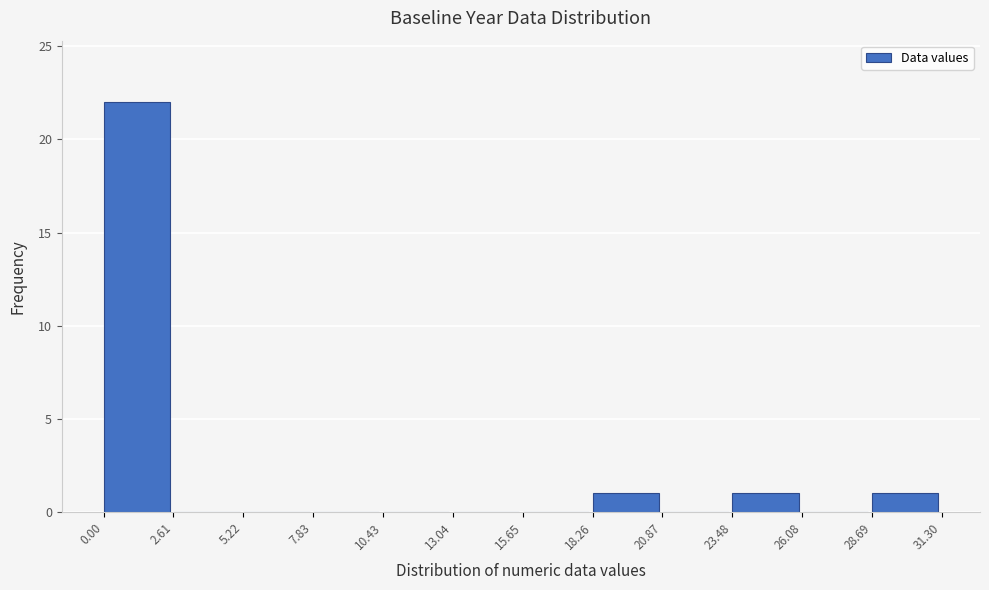

Reading left to right, list every bar in this chart as the range it spans on the x-axis followed by its height. The values are not printed on the chart, so give them approximately, as read against the axis.

0.00 to 2.61: 22
2.61 to 5.22: 0
5.22 to 7.83: 0
7.83 to 10.43: 0
10.43 to 13.04: 0
13.04 to 15.65: 0
15.65 to 18.26: 0
18.26 to 20.87: 1
20.87 to 23.48: 0
23.48 to 26.08: 1
26.08 to 28.69: 0
28.69 to 31.30: 1